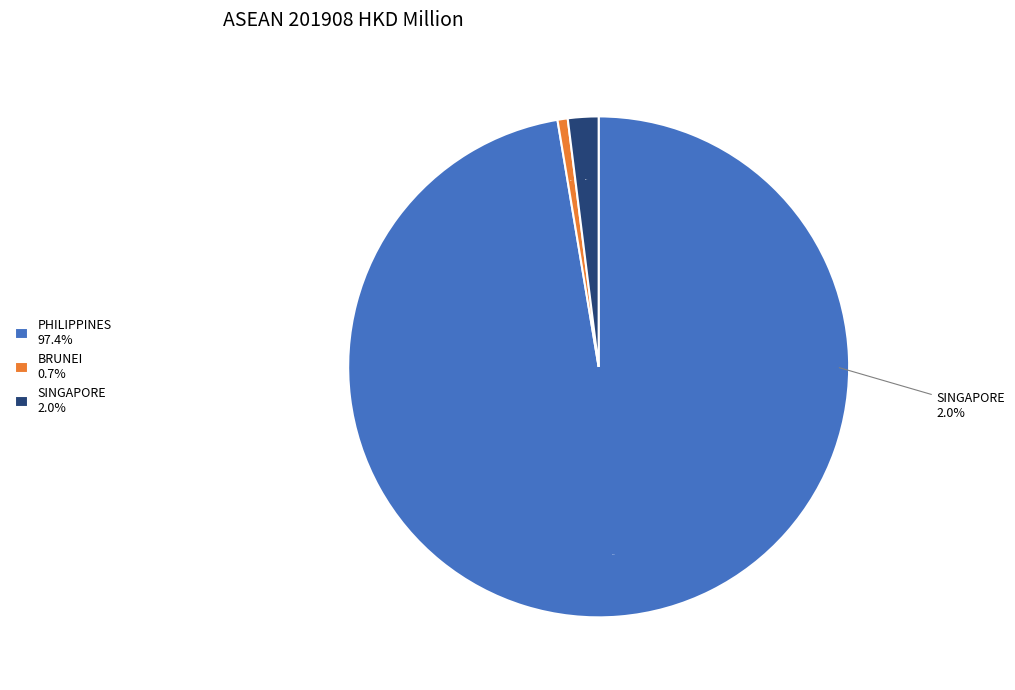

What is the majority slice?

PHILIPPINES